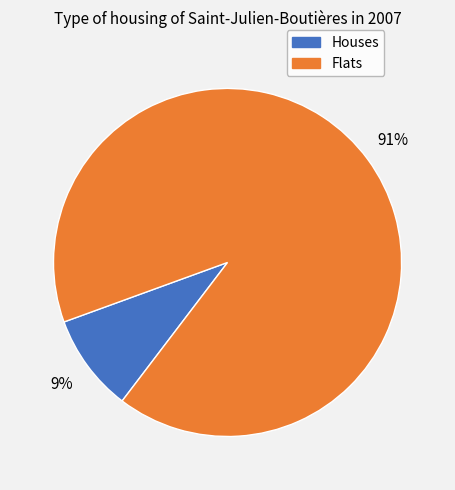

The Flats slice represents 99% of the pie. True or false?

False